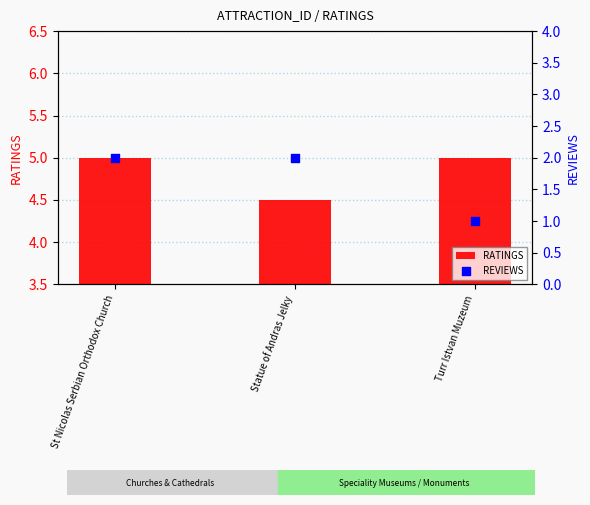

Which series contains the highest Y value?

RATINGS